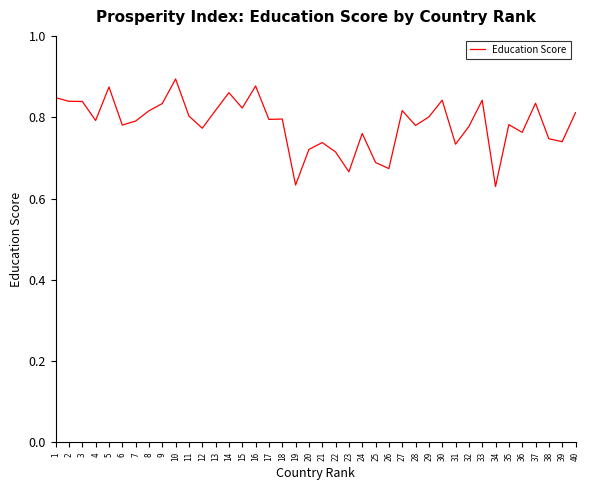

The value at 11 is 0.3. True or false?

False